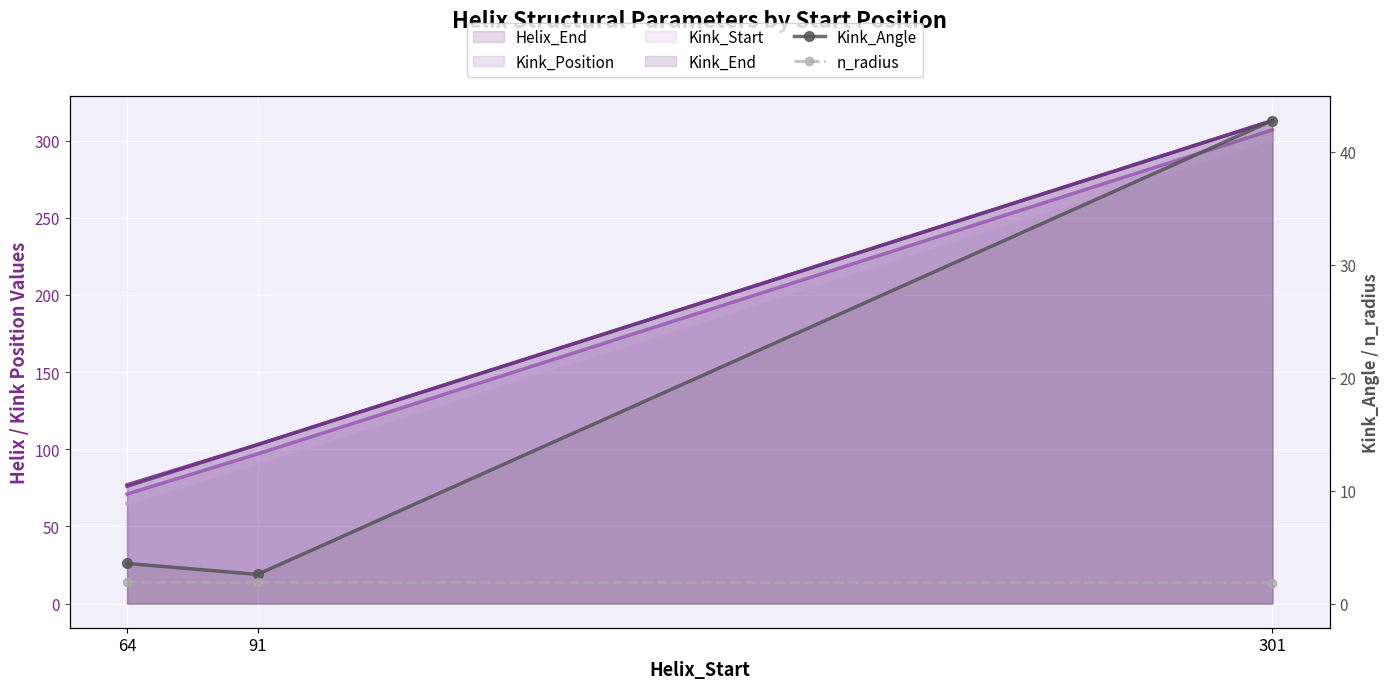

What is the difference between the Kink_Angle values at 301 and 64?

39.2